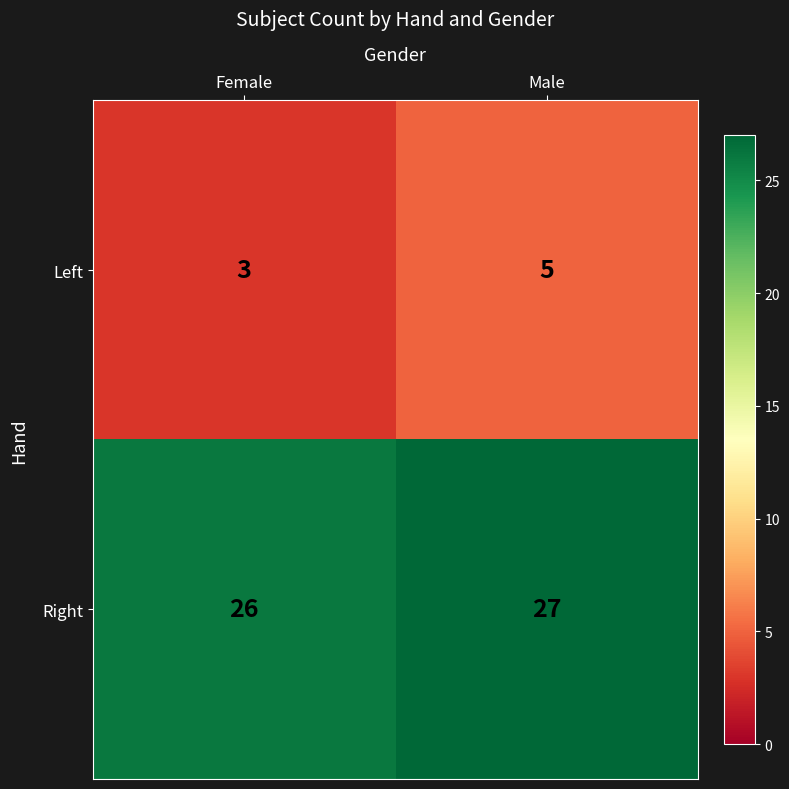

At which category is the sum across all series the highest?

Male